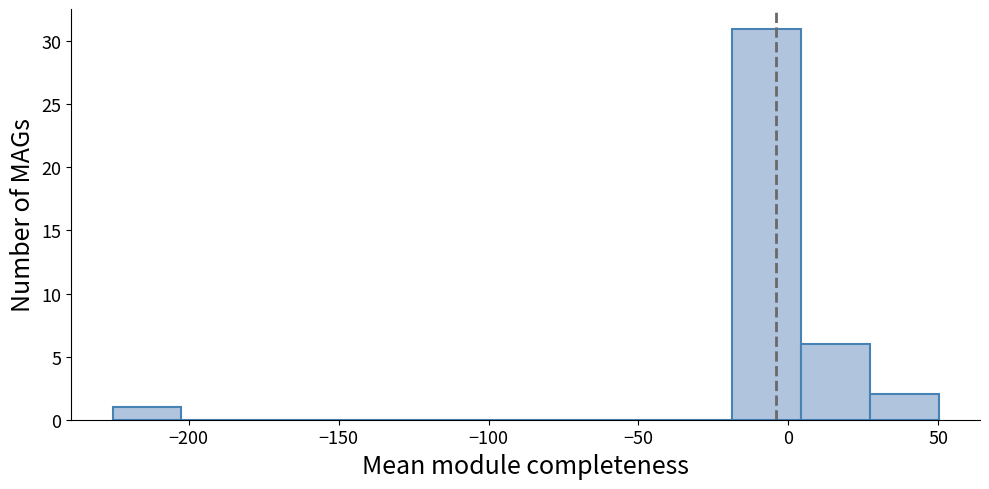

Reading left to right, list every bar in this chart as the range it spans on the x-axis followed by its height. Neither the bar edges nor the heights are printed on the chart, so give them approximately, as read against the axes.

-225 to -200: 1
-200 to -180: 0
-180 to -155: 0
-155 to -135: 0
-135 to -110: 0
-110 to -90: 0
-90 to -65: 0
-65 to -40: 0
-40 to -20: 0
-20 to 5: 31
5 to 25: 6
25 to 50: 2